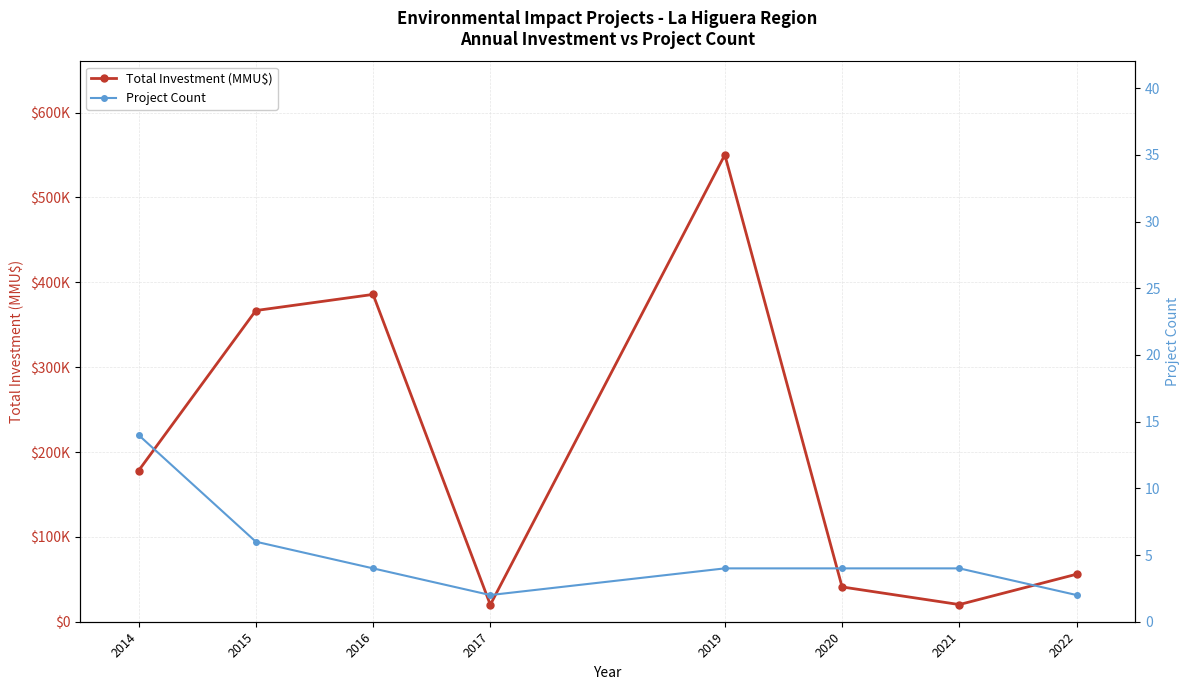

Reading left to right, extract all data points from this chart.

Total Investment (MMU$): 177971	366700	385700	20000	550173	41000	20220	56000
Project Count: 14	6	4	2	4	4	4	2